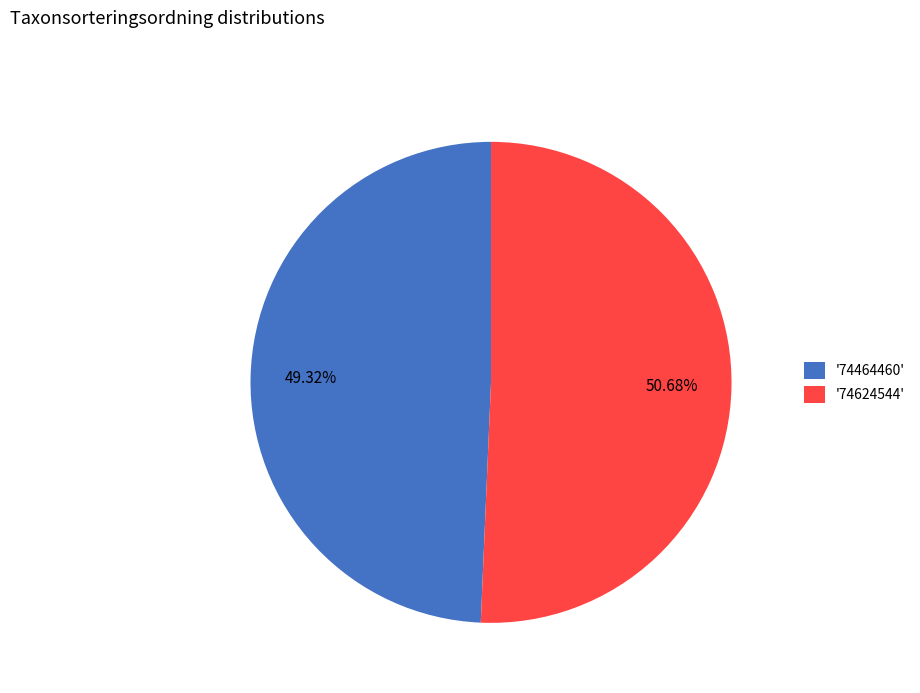

Rank the categories by value from lowest to highest.

'74464460', '74624544'